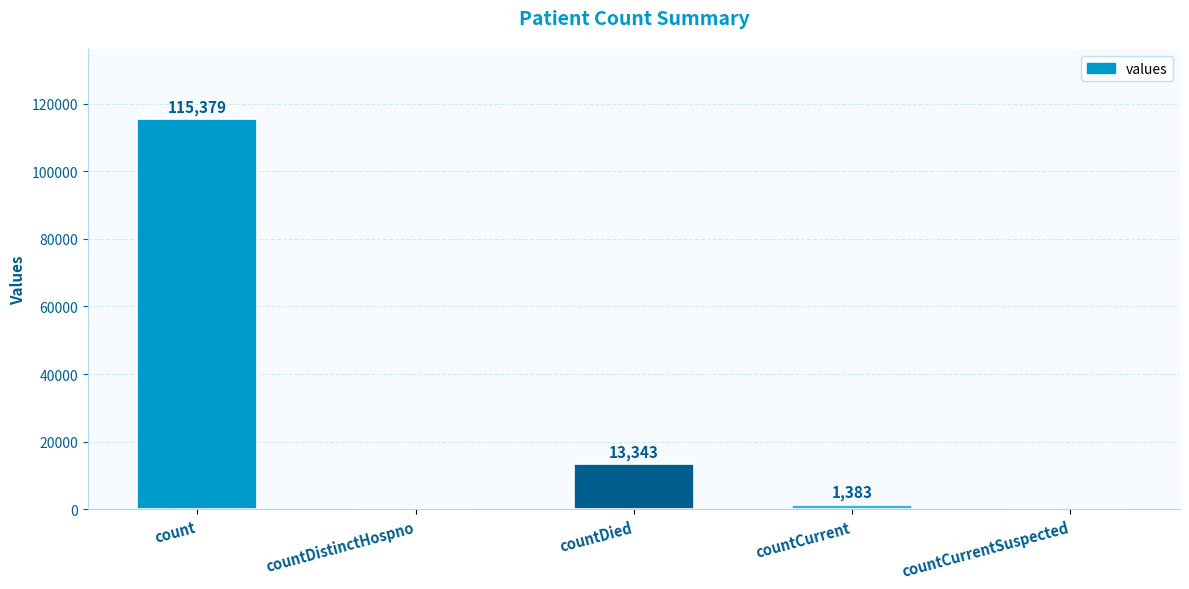

Which has a higher value, countDied or countDistinctHospno?

countDied